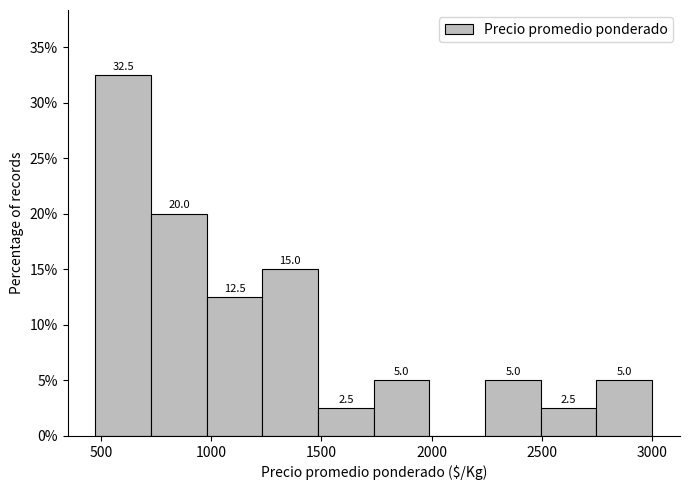

Which range on the x-axis has the tallest bar?

500 to 750